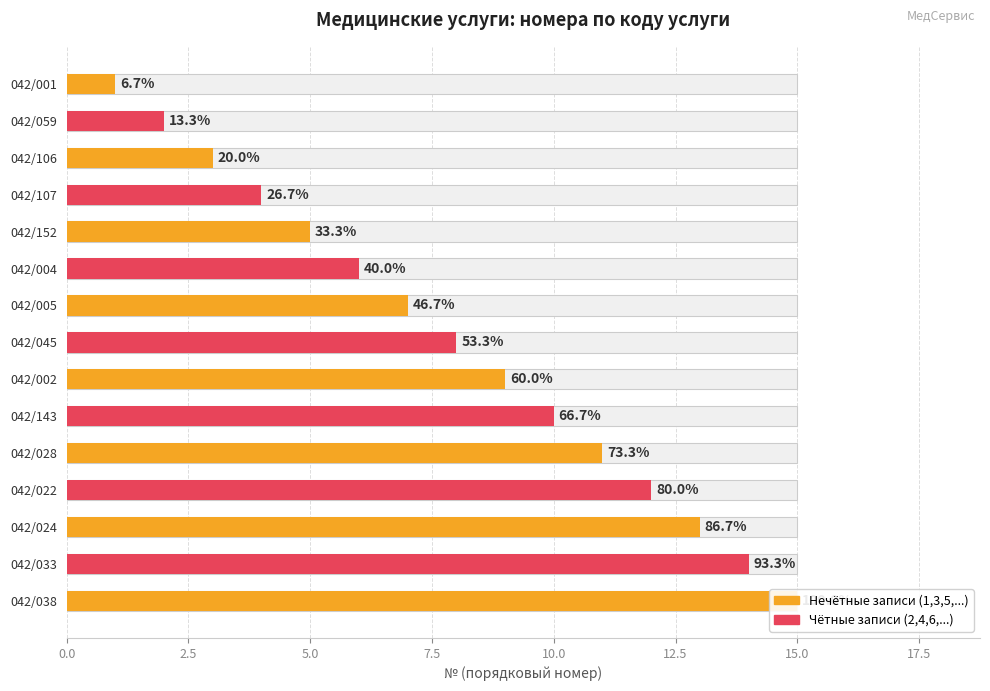

The chart shows a value of 1 at 042/001. True or false?

True